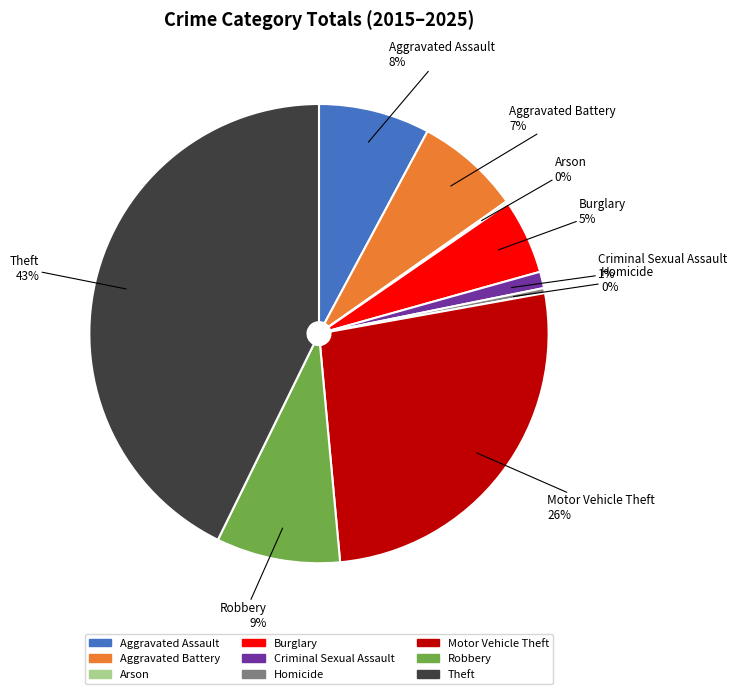

What is the ratio of the value at Robbery to the value at Homicide?

24.5